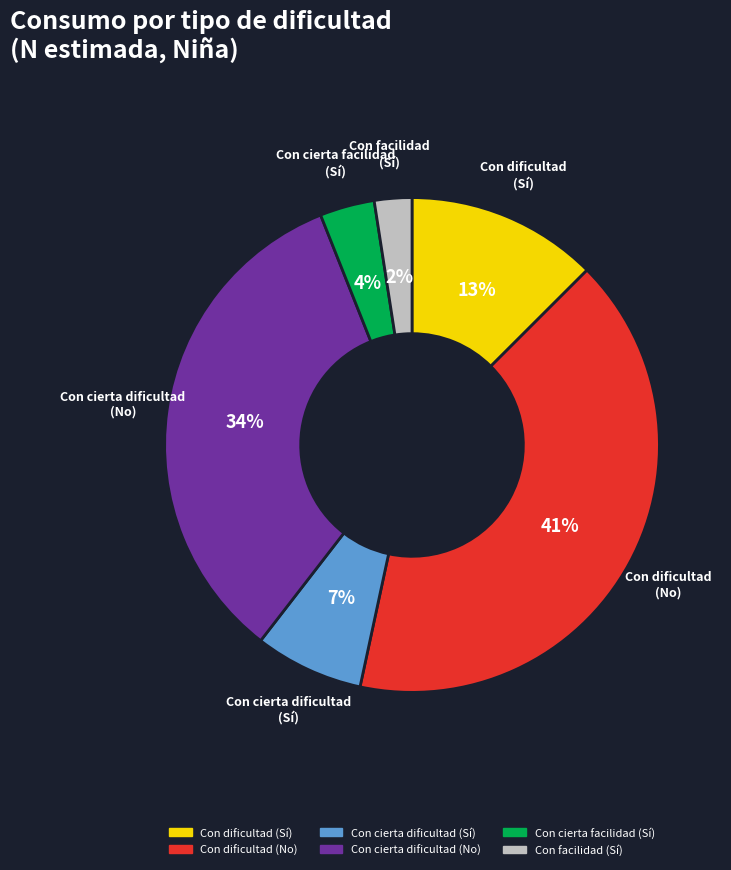

To the nearest percent, what is the average slice percentage?

17%